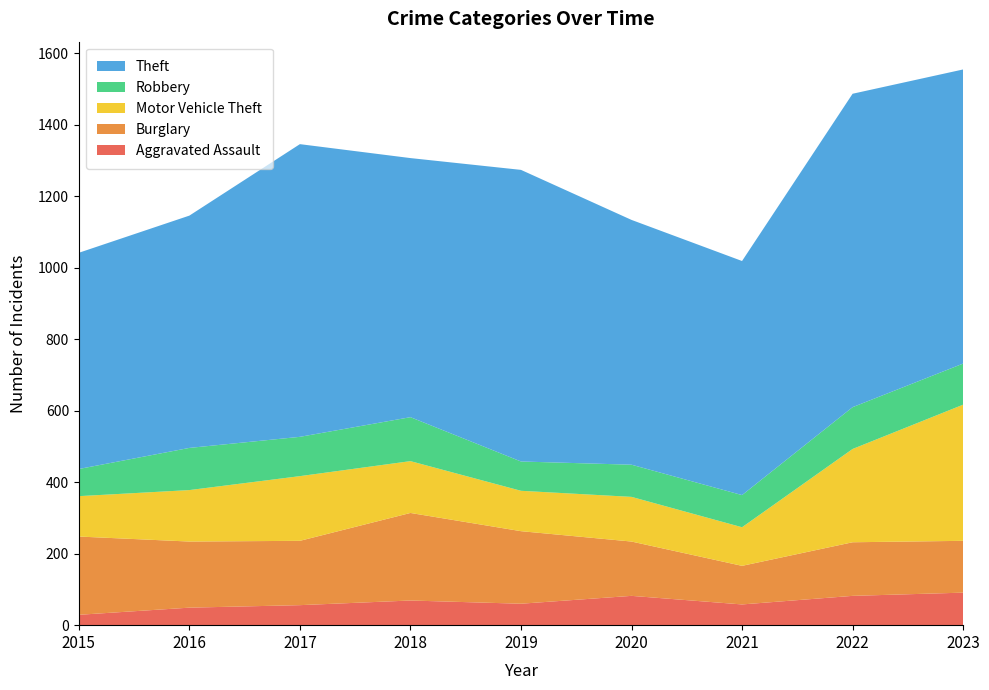

Reading right to left, what are all the values shown in this chart?

Aggravated Assault: 2023=91	2022=82	2021=58	2020=82	2019=60	2018=69	2017=56	2016=49	2015=29
Burglary: 2023=145	2022=150	2021=108	2020=152	2019=203	2018=245	2017=180	2016=185	2015=219
Motor Vehicle Theft: 2023=381	2022=261	2021=108	2020=125	2019=113	2018=145	2017=181	2016=144	2015=113
Robbery: 2023=115	2022=117	2021=90	2020=90	2019=82	2018=123	2017=110	2016=118	2015=76
Theft: 2023=823	2022=877	2021=655	2020=685	2019=816	2018=725	2017=819	2016=650	2015=605